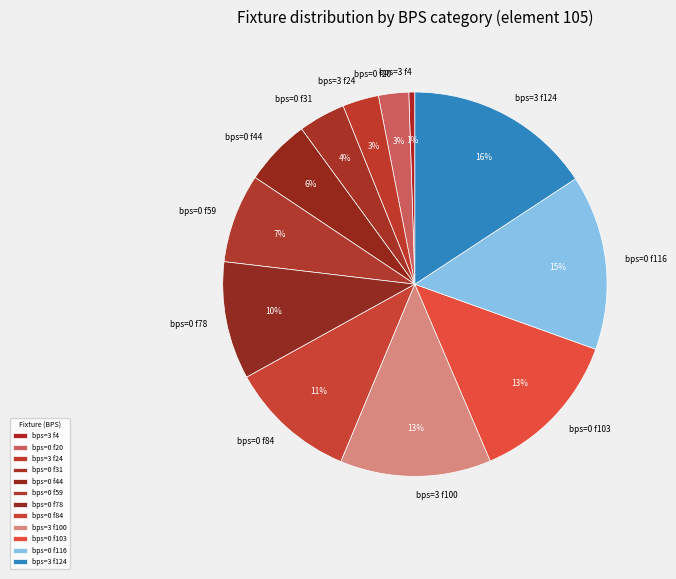

Combined, do bps=0 f31 and bps=0 f44 account for over 50%?

No